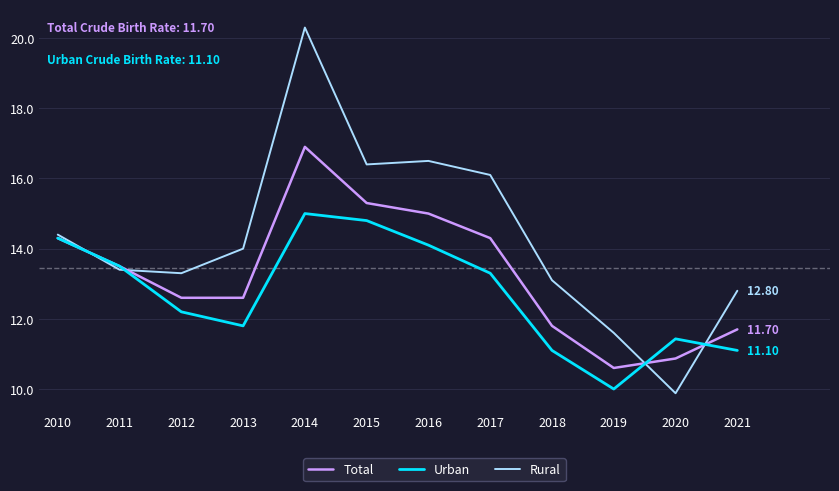

Is the value of Urban at 2013 greater than the value of Rural at 2012?

No